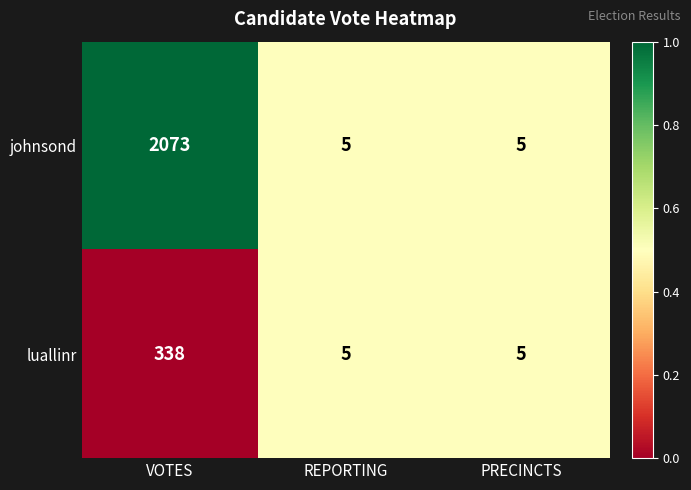

What is the difference between the maximum and minimum values in the johnsond series?

2068